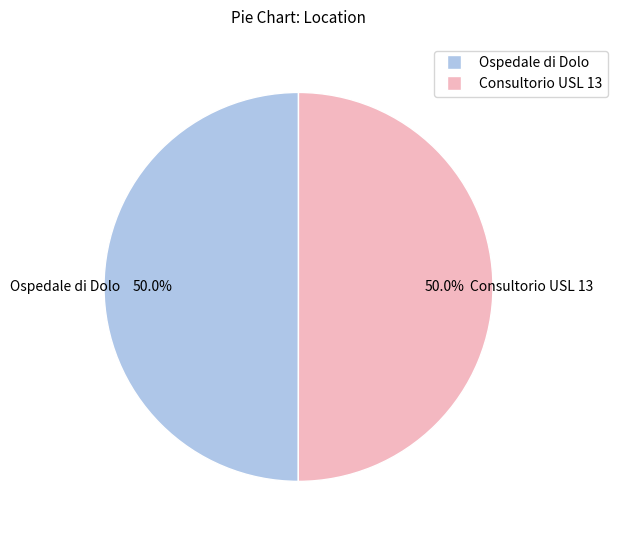

Count the number of slices in the pie.

2